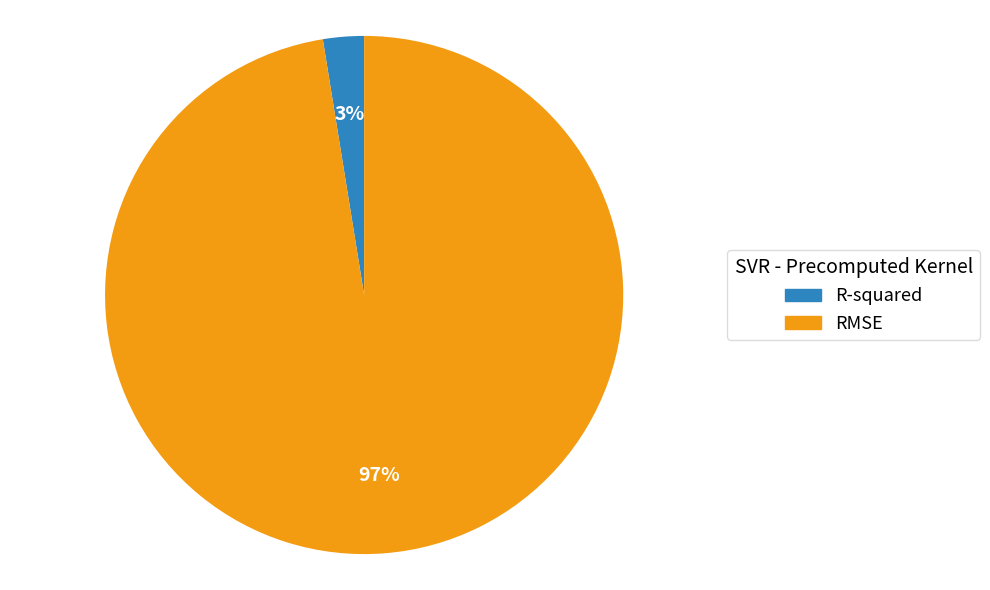

Which category accounts for the majority?

RMSE